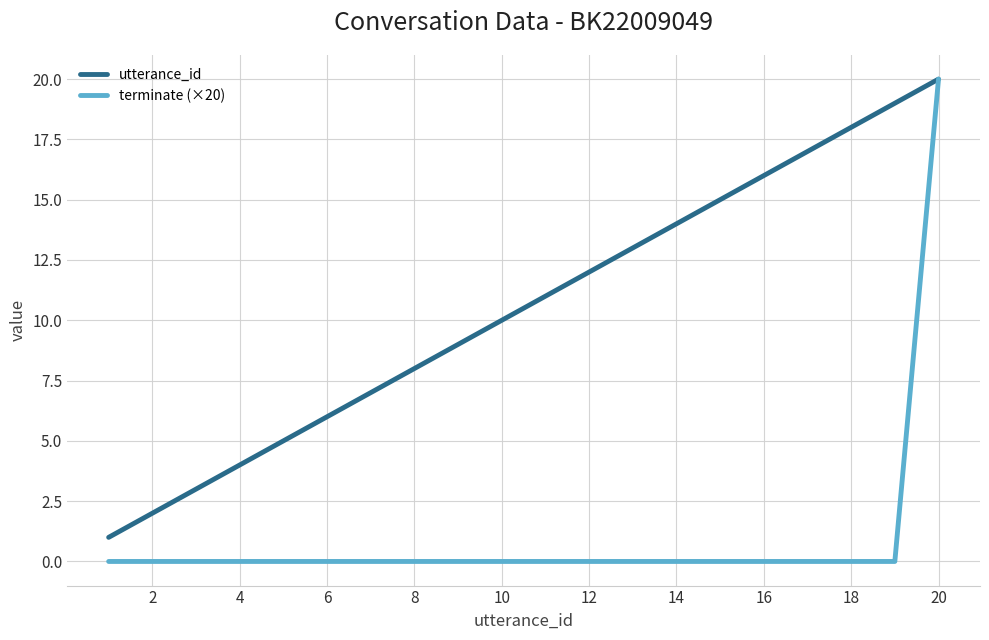

List the series in order of their overall mean, highest first.

utterance_id, terminate (×20)